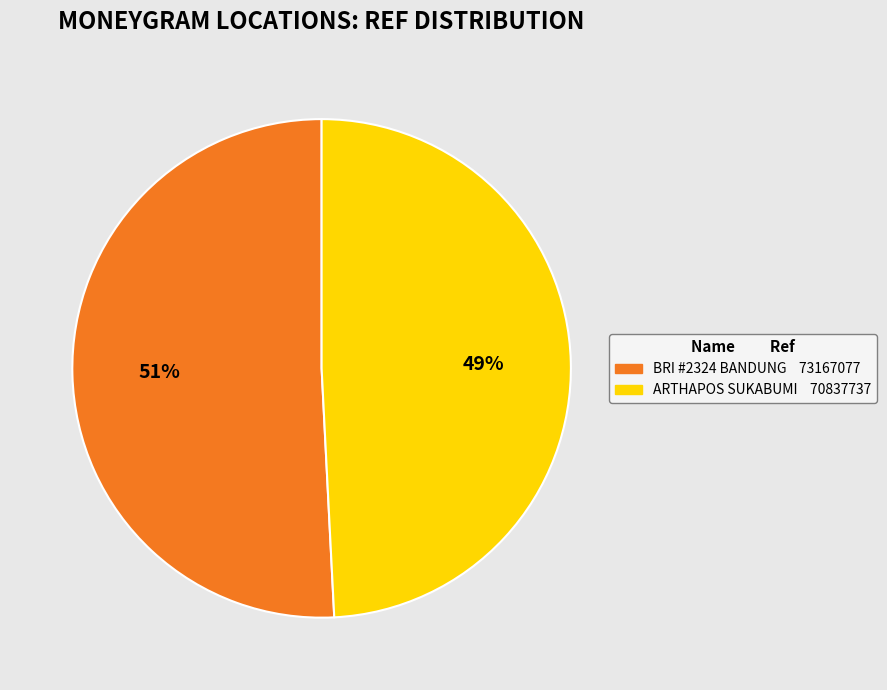

Does any single category account for the majority?

Yes